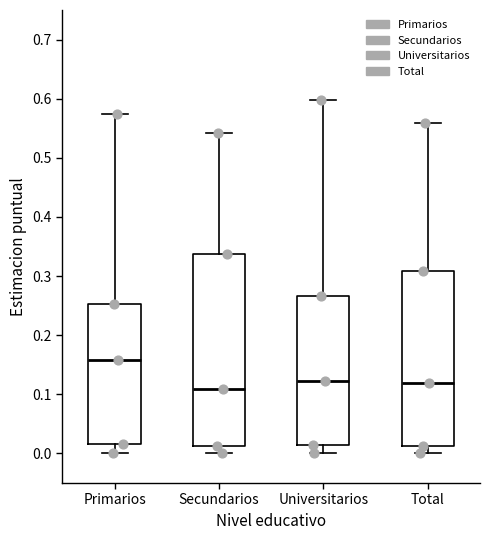

Comparing the boxes themselves (not the whiskers), which one is the tallest?

Secundarios